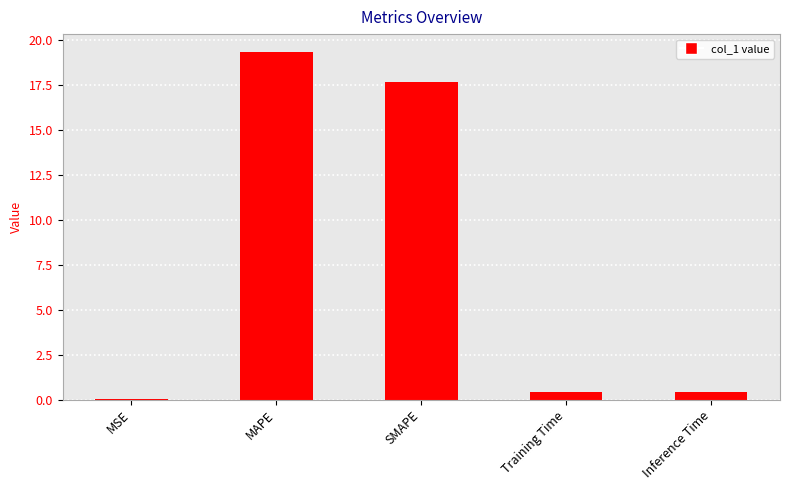

The value at MAPE is 19.3. True or false?

True